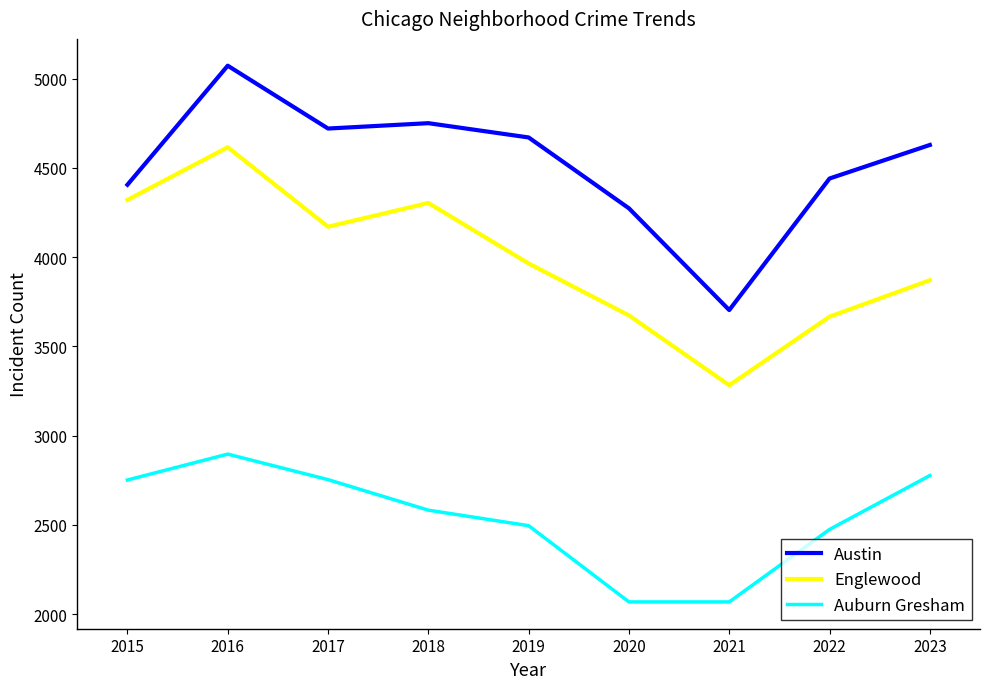

List the series in order of their overall mean, lowest first.

Auburn Gresham, Englewood, Austin